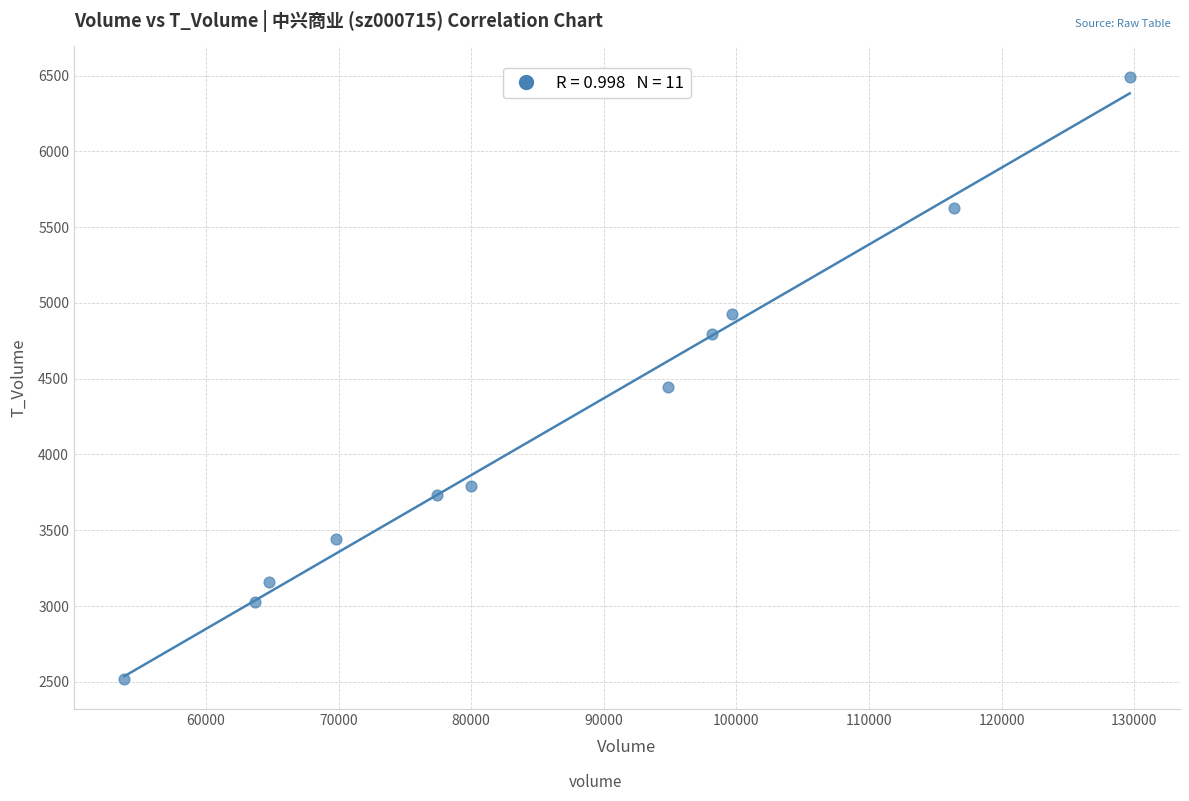

What is the average Y value?

4178